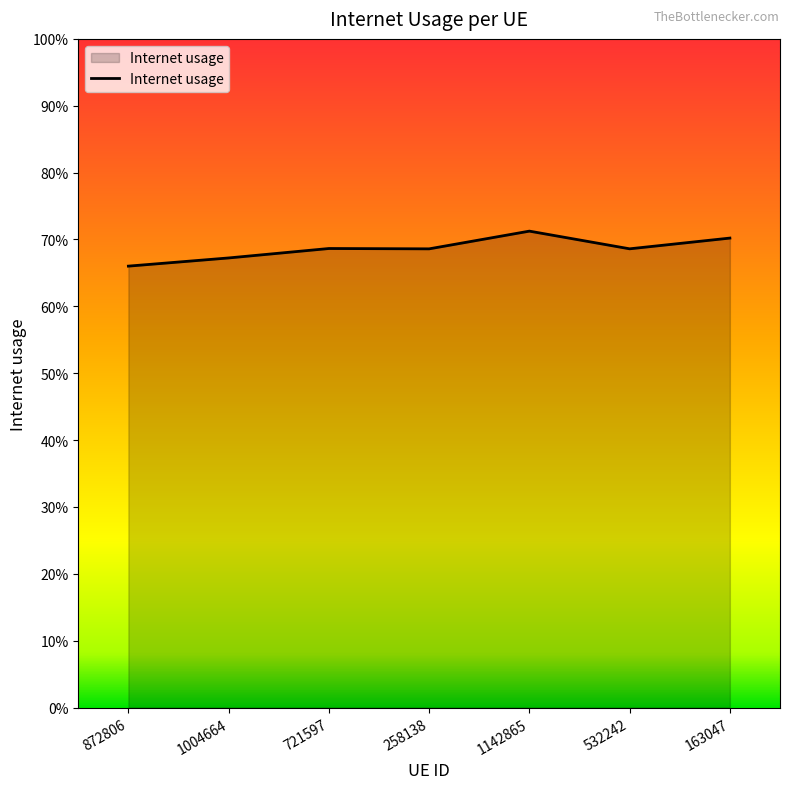

Does the chart have visible grid lines?

No